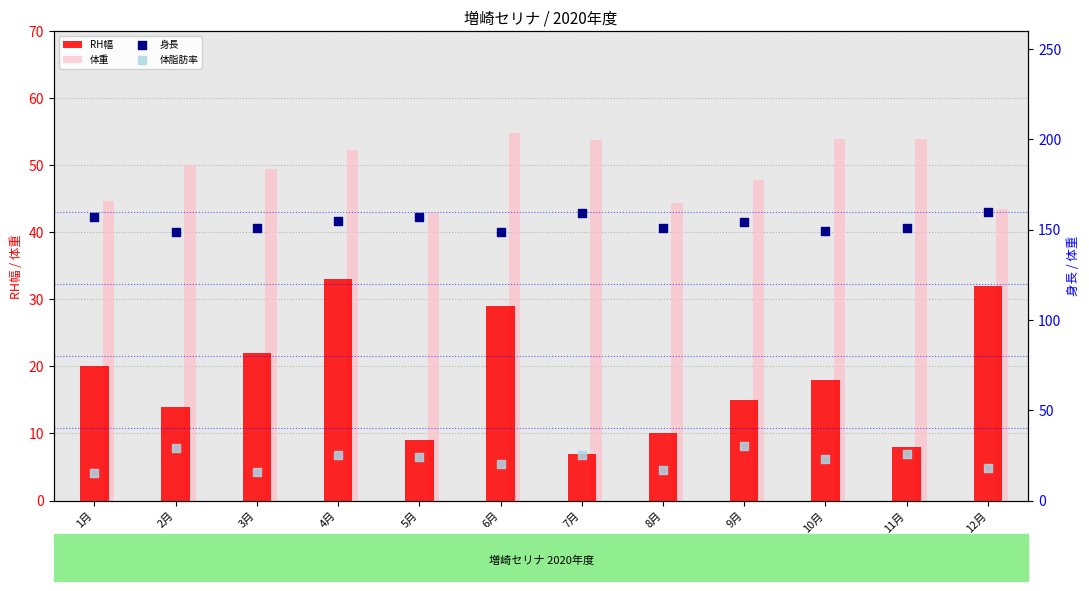

At how many categories does at least one series exceed 110?

12